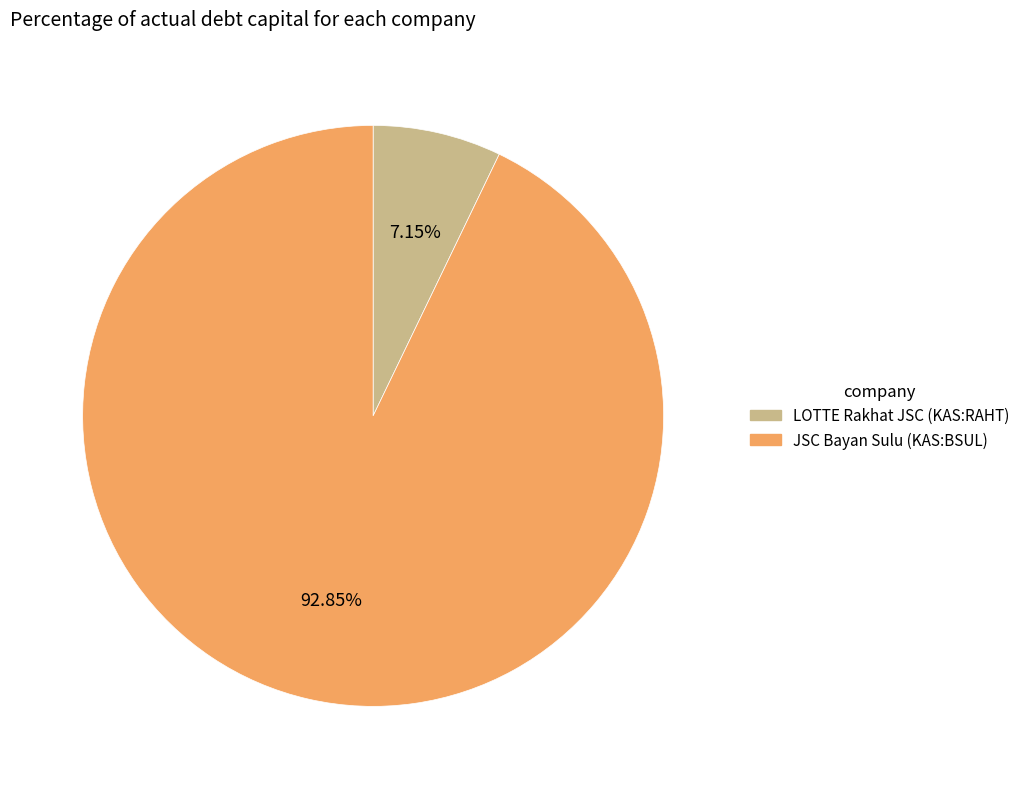

Which slice is the largest?

JSC Bayan Sulu (KAS:BSUL)